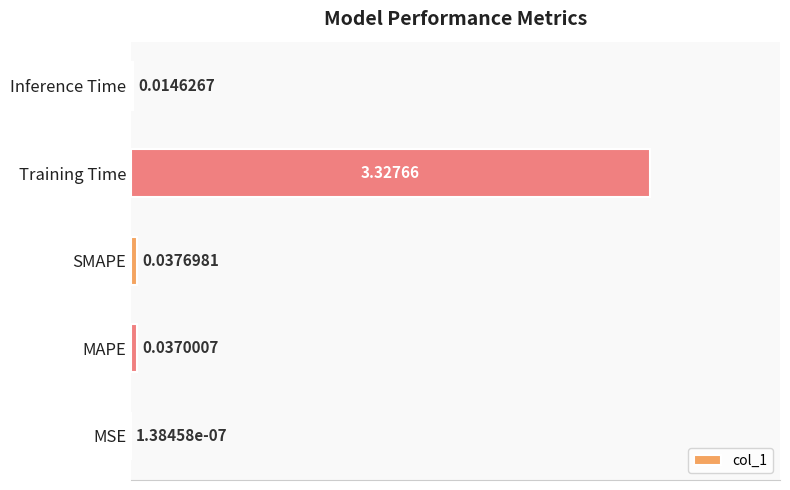

Which category has the highest value across all series?

Training Time